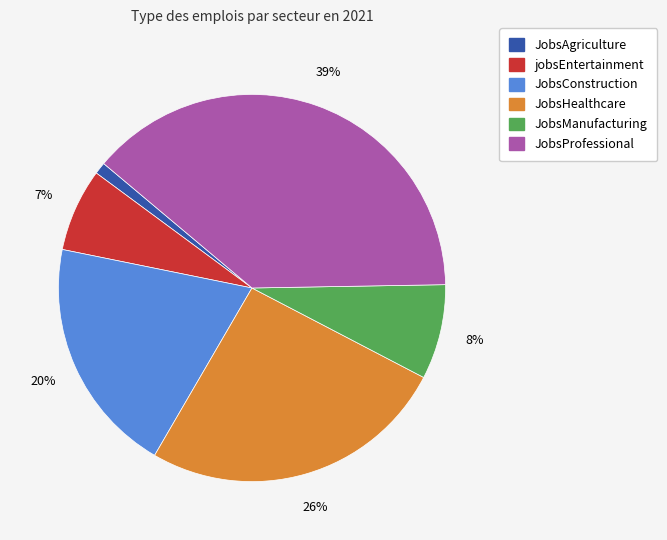

How many segments does this pie chart have?

6